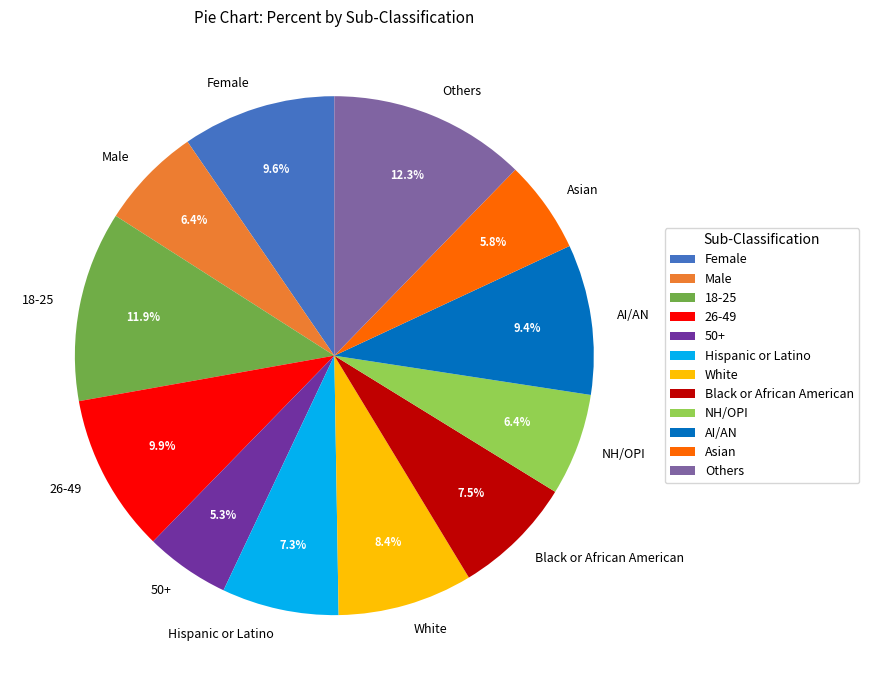

Do White and 50+ together represent more than half of the pie?

No